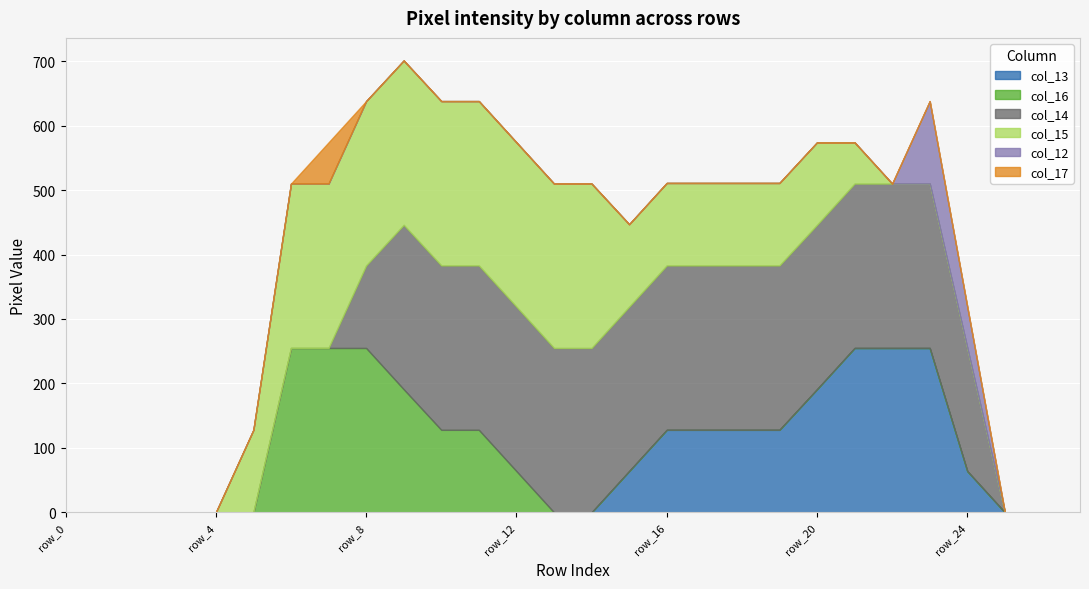

True or false: col_16 has more than 1 points higher than both neighbors.

False